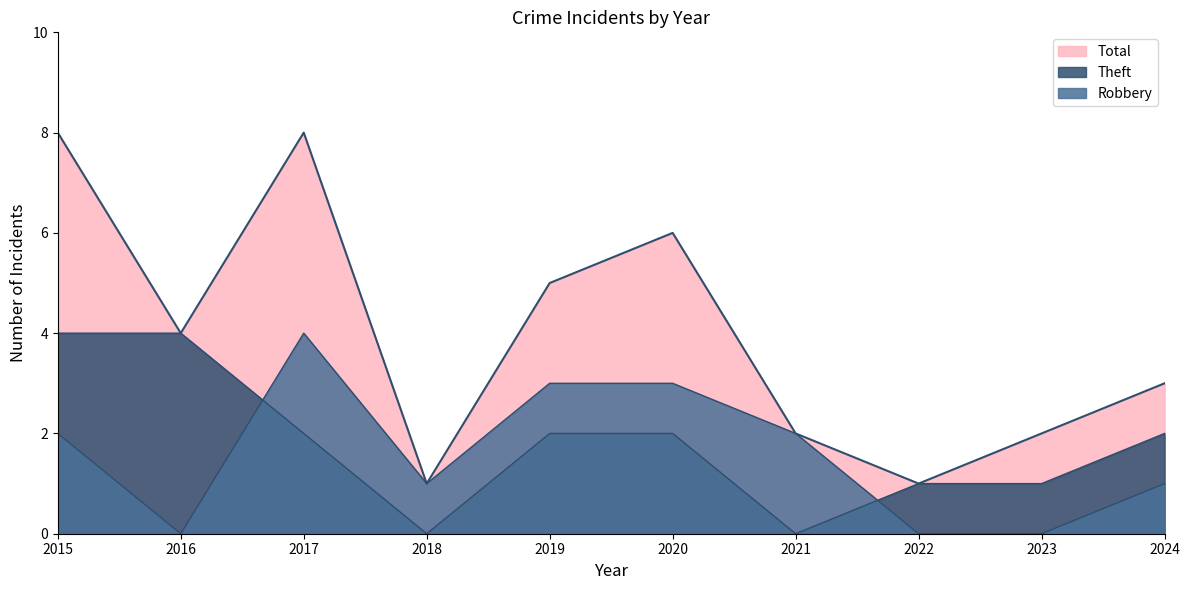

What is the difference between the Robbery values at 2020 and 2023?

3